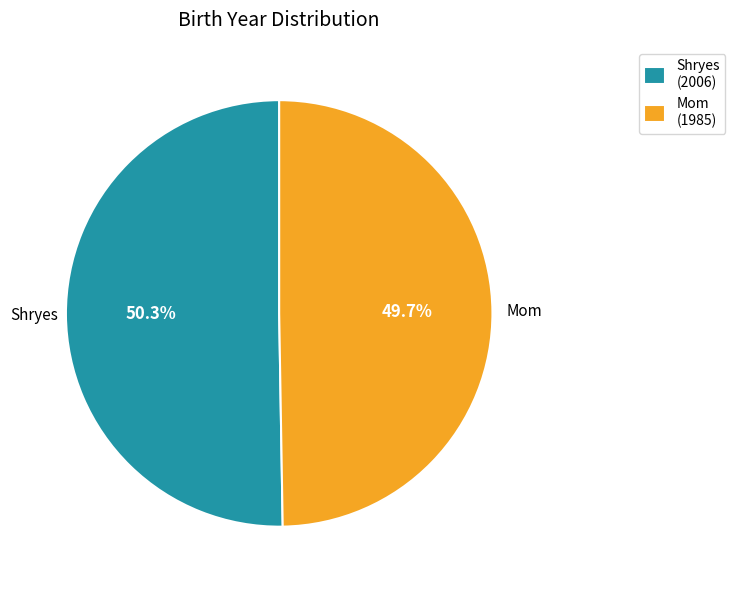

To the nearest percent, what is the difference between the largest and smallest slice percentages?

1%